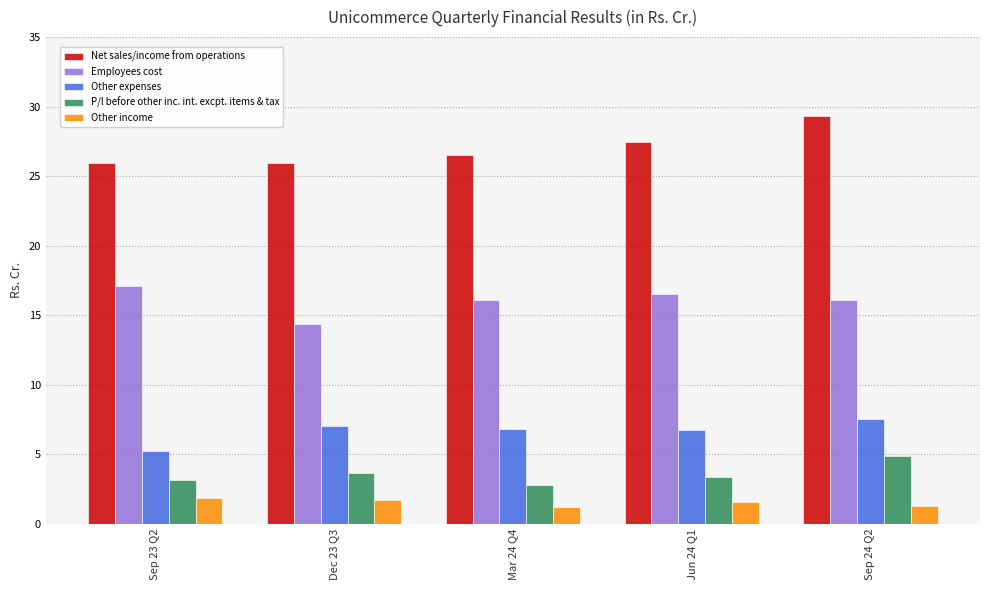

List the series in order of their peak value, highest first.

Net sales/income from operations, Employees cost, Other expenses, P/l before other inc. int. excpt. items & tax, Other income